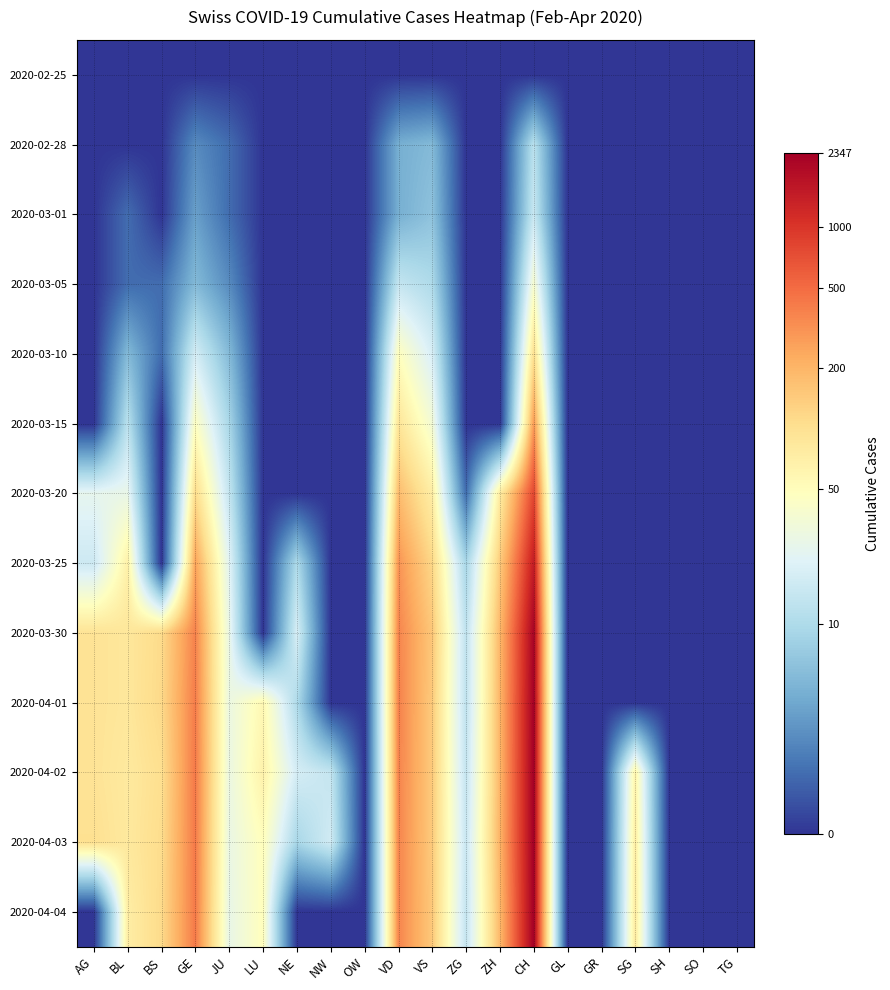

Reading left to right, what are all the values shown in this chart?

2020-02-25: AG=0.0	BL=0.0	BS=0.0	GE=0.0	JU=0.0	LU=0.0	NE=0.0	NW=0.0	OW=0.0	VD=0.0	VS=0.0	ZG=0.0	ZH=0.0	CH=0.0	GL=0.0	GR=0.0	SG=0.0	SH=0.0	SO=0.0	TG=0.0
2020-02-28: AG=0.0	BL=0.0	BS=0.0	GE=1.1	JU=0.7	LU=0.0	NE=0.0	NW=0.0	OW=0.0	VD=1.6	VS=1.8	ZG=0.0	ZH=0.0	CH=2.6	GL=0.0	GR=0.0	SG=0.0	SH=0.0	SO=0.0	TG=0.0
2020-03-01: AG=0.0	BL=0.7	BS=0.0	GE=1.4	JU=0.7	LU=0.0	NE=0.0	NW=0.0	OW=0.0	VD=1.6	VS=1.9	ZG=0.0	ZH=0.0	CH=2.8	GL=0.0	GR=0.0	SG=0.0	SH=0.0	SO=0.0	TG=0.0
2020-03-05: AG=0.0	BL=0.7	BS=0.7	GE=1.8	JU=1.1	LU=0.0	NE=0.0	NW=0.0	OW=0.0	VD=2.7	VS=2.4	ZG=0.0	ZH=0.0	CH=3.7	GL=0.0	GR=0.0	SG=0.0	SH=0.0	SO=0.0	TG=0.0
2020-03-10: AG=0.0	BL=1.8	BS=0.7	GE=2.9	JU=1.8	LU=0.0	NE=0.0	NW=0.0	OW=0.0	VD=3.9	VS=3.0	ZG=0.0	ZH=0.0	CH=4.6	GL=0.0	GR=0.0	SG=0.0	SH=0.0	SO=0.0	TG=0.0
2020-03-15: AG=0.0	BL=2.6	BS=0.0	GE=3.9	JU=2.3	LU=0.0	NE=0.0	NW=0.0	OW=0.0	VD=4.5	VS=3.6	ZG=0.0	ZH=0.0	CH=5.7	GL=0.0	GR=0.0	SG=0.0	SH=0.0	SO=0.0	TG=0.0
2020-03-20: AG=3.3	BL=3.3	BS=0.0	GE=4.7	JU=2.7	LU=0.0	NE=0.0	NW=0.0	OW=0.0	VD=5.2	VS=4.3	ZG=0.7	ZH=4.4	CH=6.7	GL=0.0	GR=0.0	SG=0.0	SH=0.0	SO=0.0	TG=0.0
2020-03-25: AG=2.8	BL=4.2	BS=0.0	GE=5.6	JU=3.2	LU=0.0	NE=2.4	NW=0.0	OW=0.0	VD=5.7	VS=4.8	ZG=2.3	ZH=5.0	CH=7.3	GL=0.0	GR=0.0	SG=0.0	SH=0.0	SO=0.0	TG=0.0
2020-03-30: AG=4.6	BL=4.5	BS=4.7	GE=5.9	JU=3.4	LU=0.0	NE=3.0	NW=0.0	OW=0.0	VD=5.9	VS=5.0	ZG=2.6	ZH=5.3	CH=7.7	GL=0.0	GR=0.0	SG=0.0	SH=0.0	SO=0.0	TG=0.0
2020-04-01: AG=4.6	BL=4.5	BS=4.8	GE=6.0	JU=3.4	LU=4.1	NE=2.4	NW=0.0	OW=0.0	VD=6.0	VS=5.0	ZG=2.6	ZH=5.3	CH=7.7	GL=0.0	GR=0.0	SG=0.0	SH=0.0	SO=0.0	TG=0.0
2020-04-02: AG=4.6	BL=4.4	BS=4.7	GE=6.1	JU=3.4	LU=4.2	NE=2.9	NW=2.7	OW=0.0	VD=5.9	VS=5.0	ZG=2.7	ZH=5.3	CH=7.8	GL=0.0	GR=0.0	SG=4.2	SH=0.0	SO=0.0	TG=0.0
2020-04-03: AG=4.6	BL=4.4	BS=4.7	GE=6.1	JU=3.4	LU=3.9	NE=2.3	NW=2.9	OW=0.0	VD=5.9	VS=5.0	ZG=2.8	ZH=5.3	CH=7.8	GL=0.0	GR=0.0	SG=4.3	SH=0.0	SO=0.0	TG=0.0
2020-04-04: AG=0.0	BL=4.3	BS=4.7	GE=6.0	JU=3.3	LU=3.9	NE=0.0	NW=0.0	OW=0.0	VD=5.9	VS=5.0	ZG=2.7	ZH=5.3	CH=7.7	GL=0.0	GR=0.0	SG=4.4	SH=0.0	SO=0.0	TG=0.0